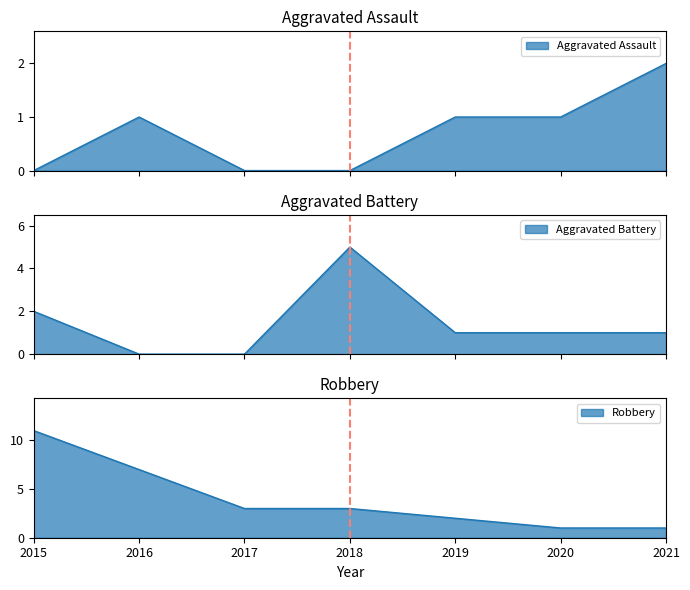

Which series has the largest total across all categories?

Robbery